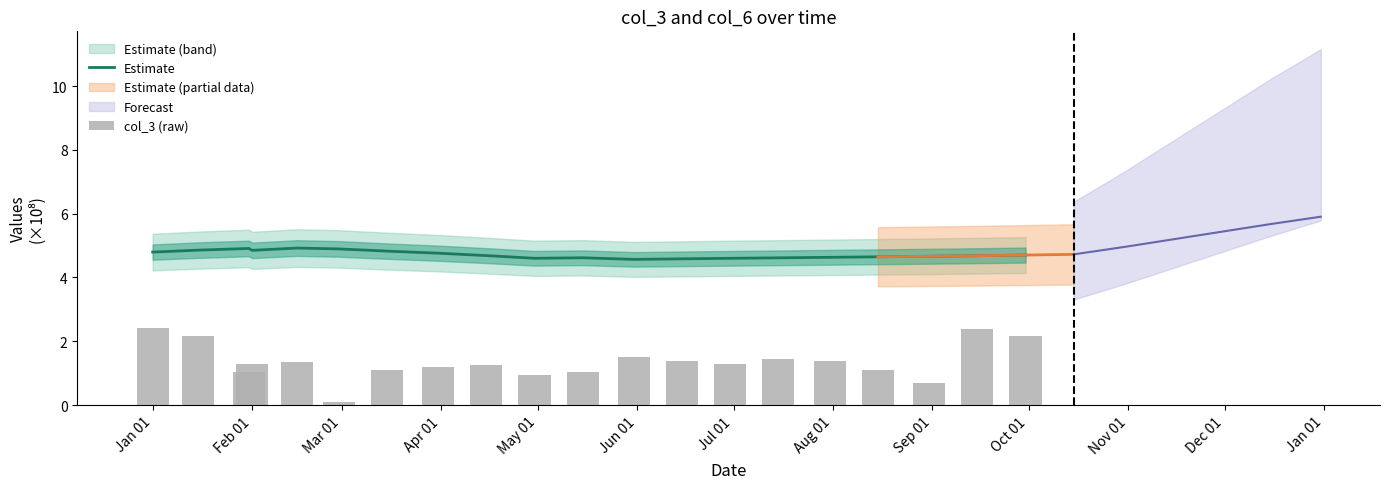

How many data points in col_3 (raw) are less than 1?

3